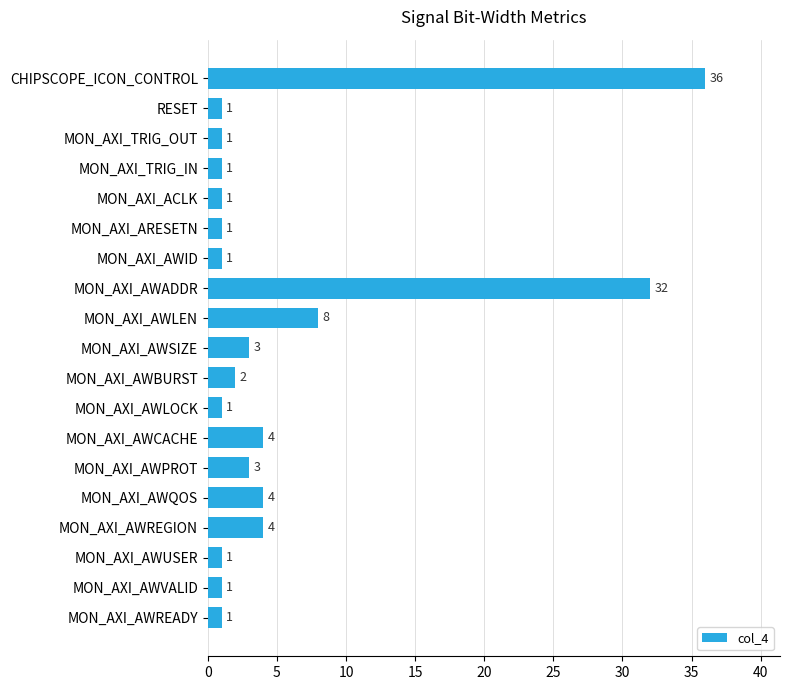

The chart shows a value of 4 at MON_AXI_AWCACHE. True or false?

True